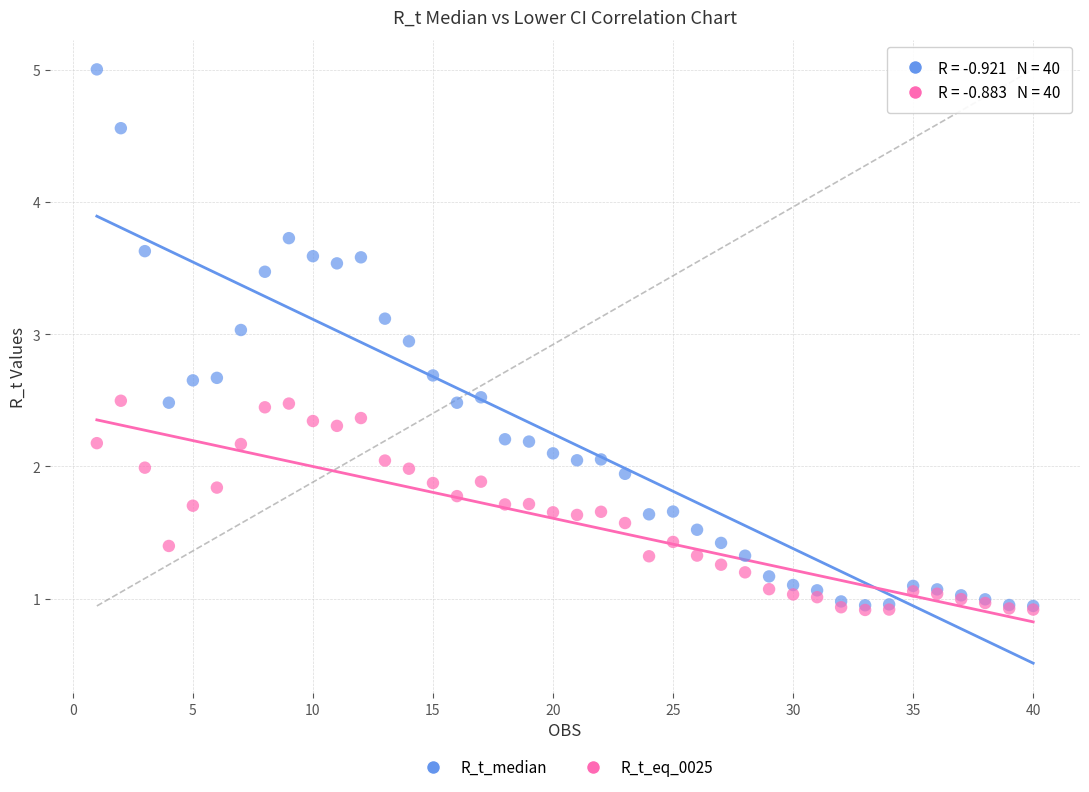

What are all the series names shown in the legend?

R_t_median, R_t_eq_0025